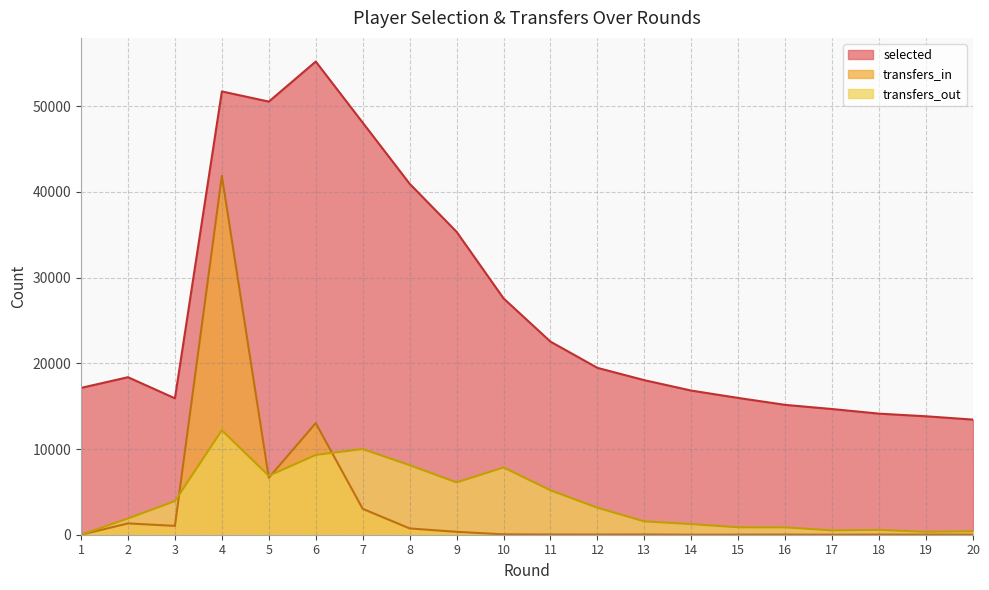

At how many categories does at least one series exceed 17917?

11